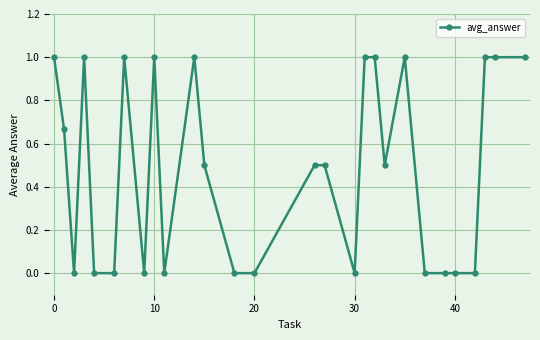

What is the greatest value displayed?

1.0